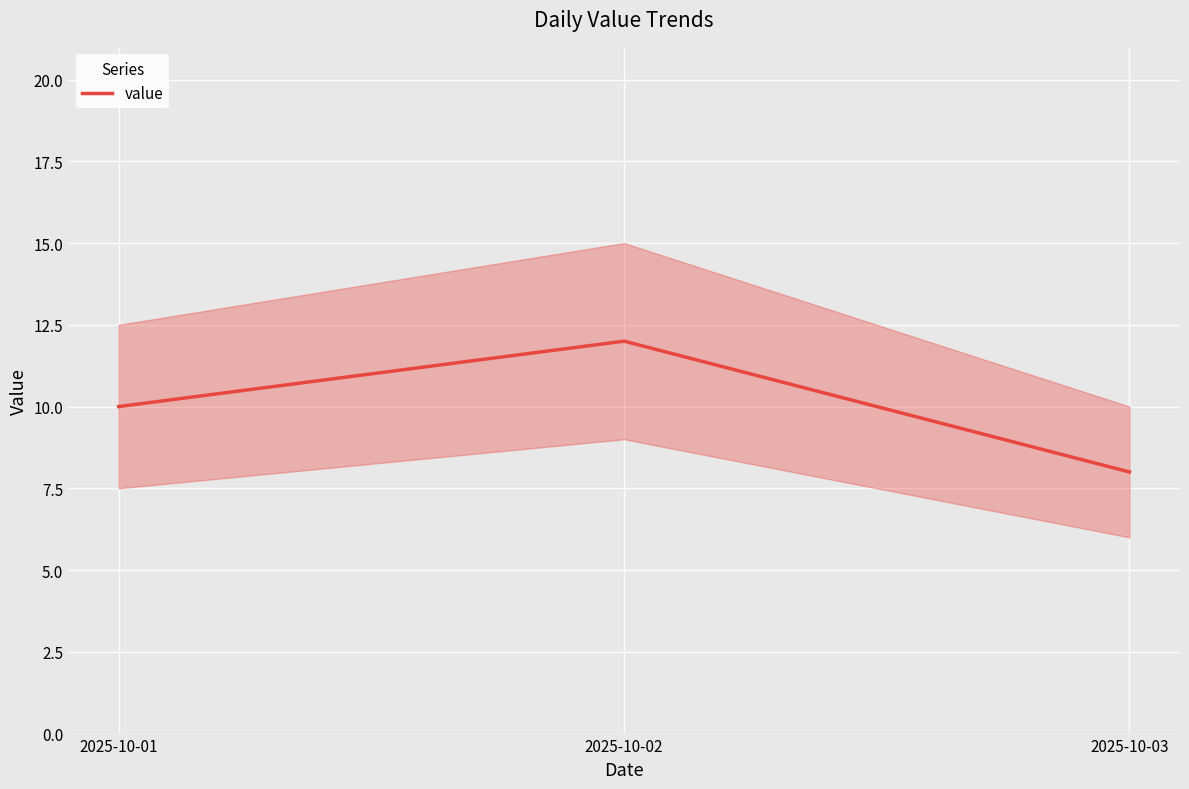

Reading left to right, list all the values displayed in this chart.

2025-10-01=10	2025-10-02=12	2025-10-03=8